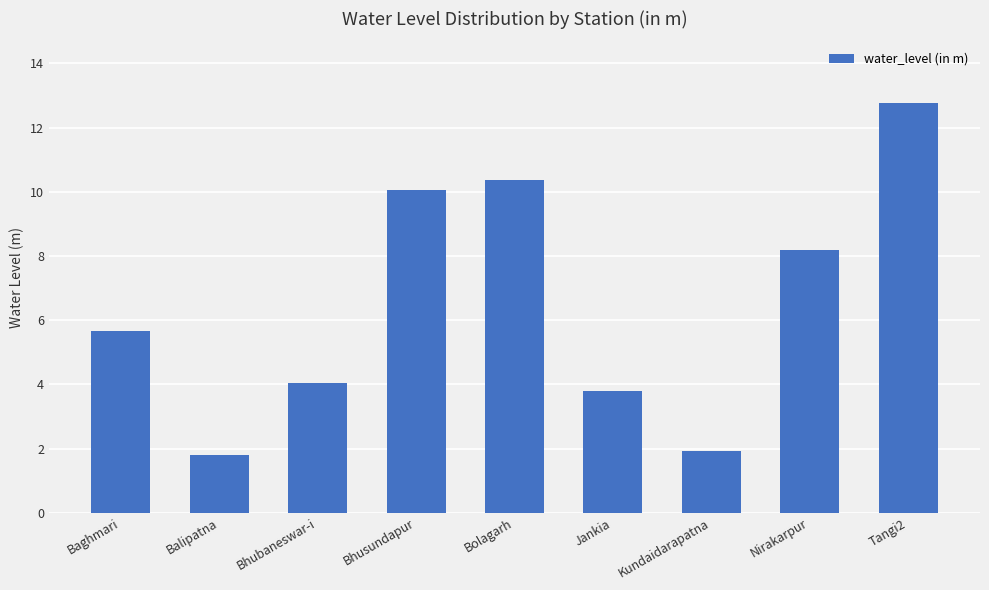

What is the greatest value displayed?

12.8